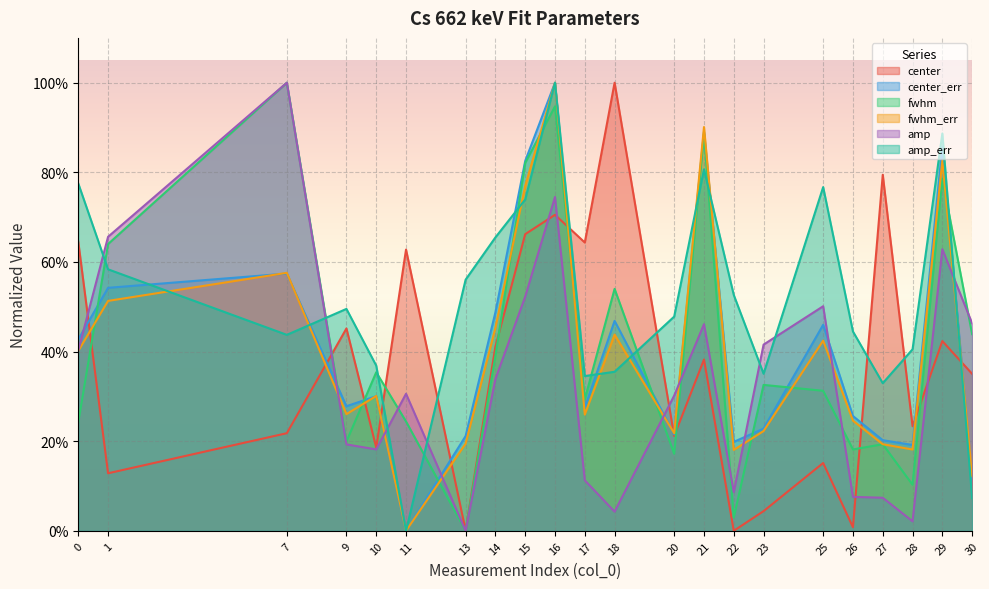

What is the value of the fwhm point at the 22nd from the left?

0.4